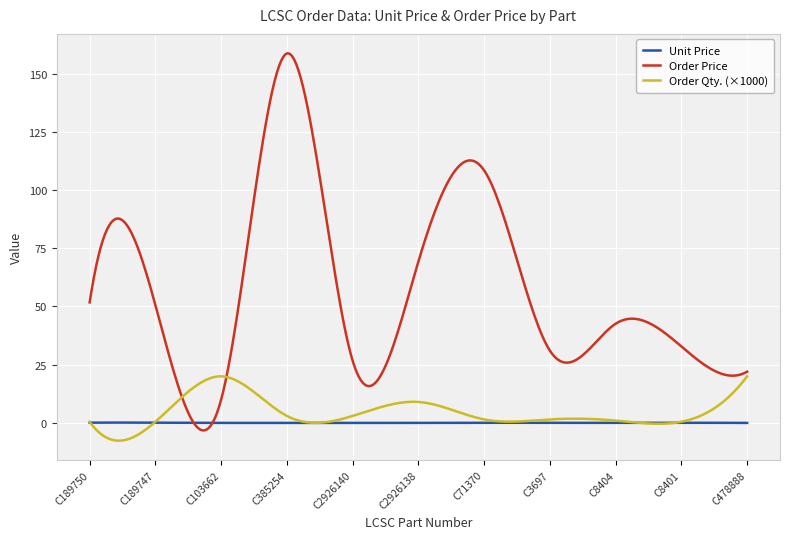

What is the difference between the maximum and minimum values in the Order Price series?

162.0